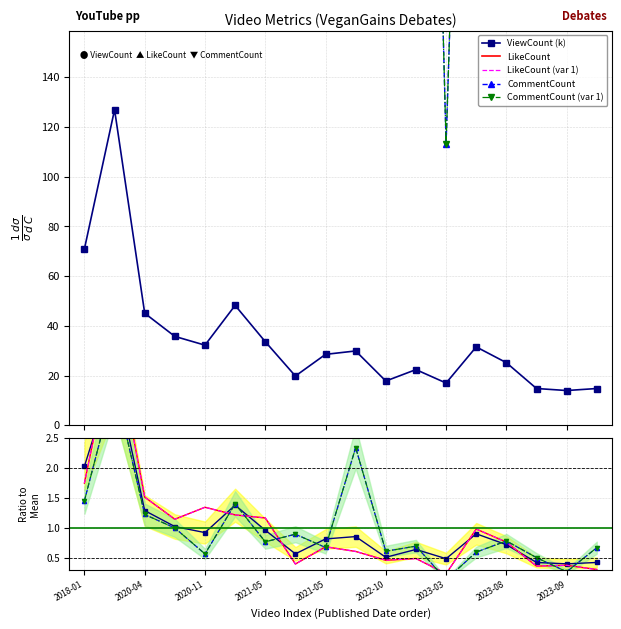

What is the difference between the highest and lowest values at 2020-08-19?

1136.3